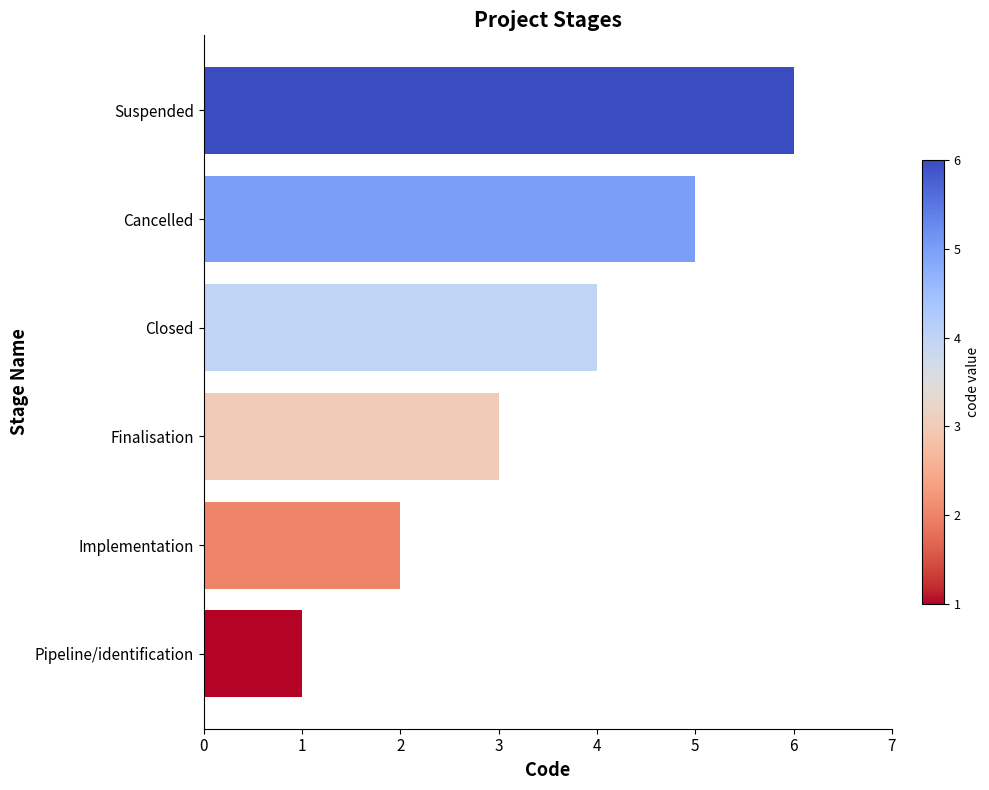

What is the change in value from Cancelled to Suspended?

+1